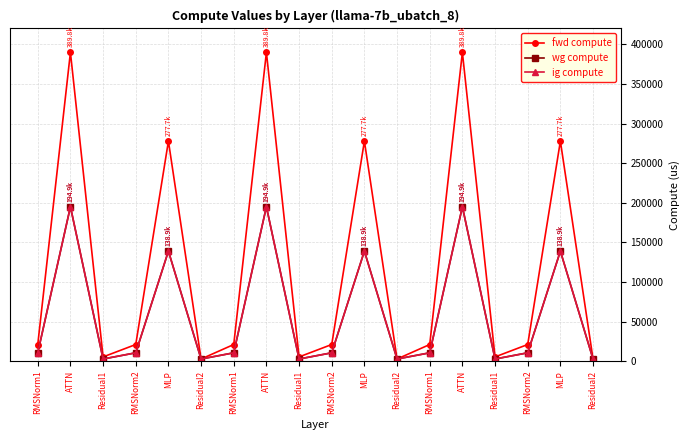

Reading left to right, transcribe all the data shown in this chart.

fwd compute: 20949.0	389822.6	5275.0	20949.0	277739.3	2637.5	20949.0	389822.6	5275.0	20949.0	277739.3	2637.5	20949.0	389822.6	5275.0	20949.0	277739.3	2637.5
wg compute: 10474.5	194911.3	2637.5	10474.5	138869.7	2637.5	10474.5	194911.3	2637.5	10474.5	138869.7	2637.5	10474.5	194911.3	2637.5	10474.5	138869.7	2637.5
ig compute: 10474.5	194911.3	2637.5	10474.5	138869.7	2637.5	10474.5	194911.3	2637.5	10474.5	138869.7	2637.5	10474.5	194911.3	2637.5	10474.5	138869.7	2637.5